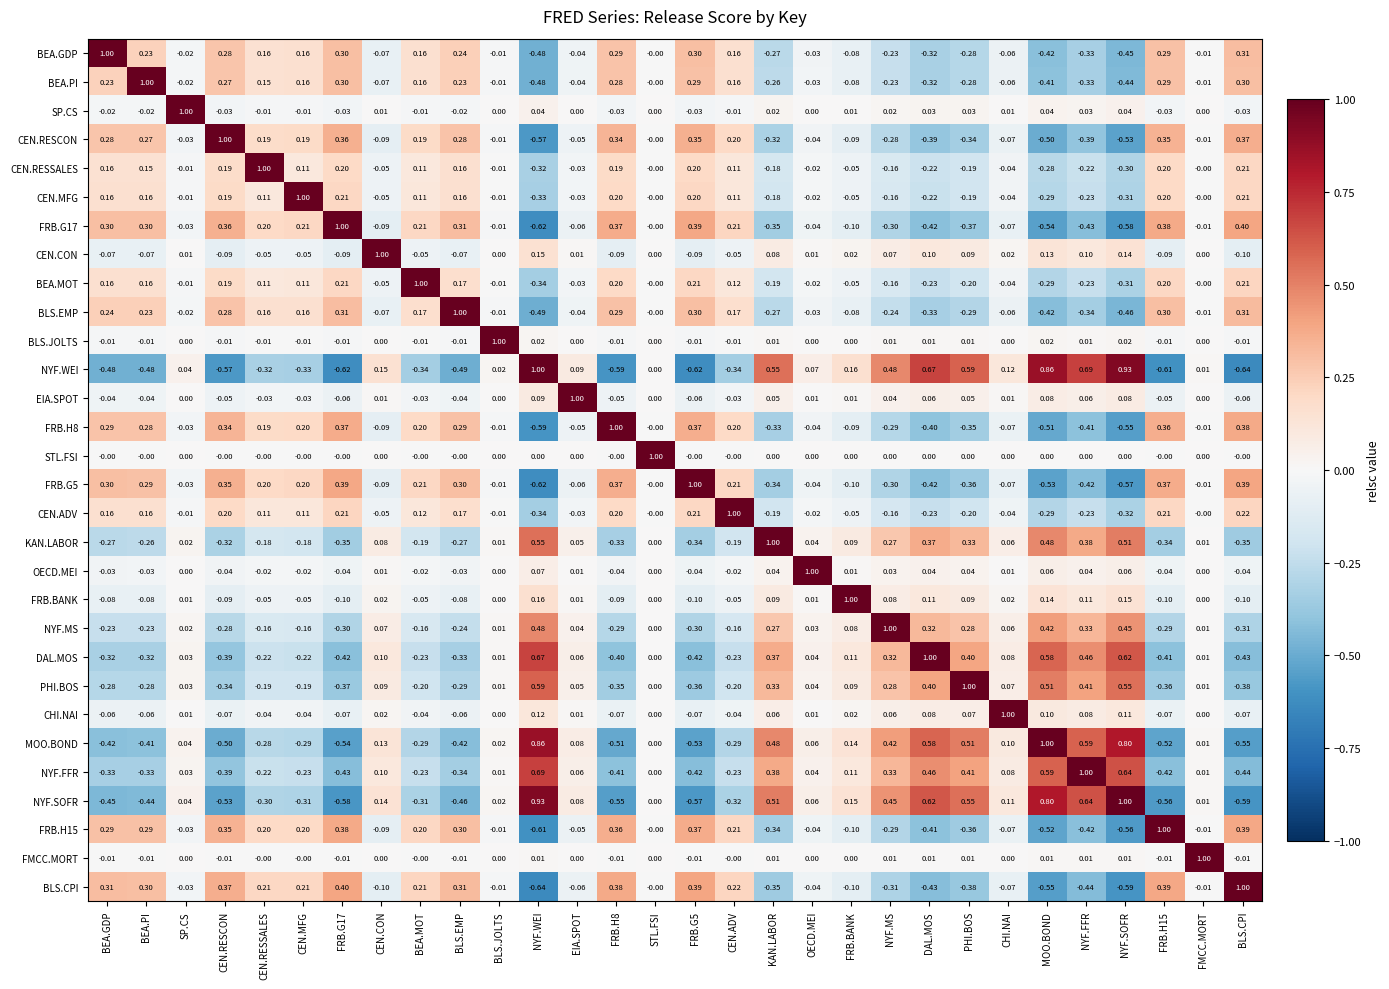

Which category has the highest value in the NYF.WEI series?

NYF.WEI